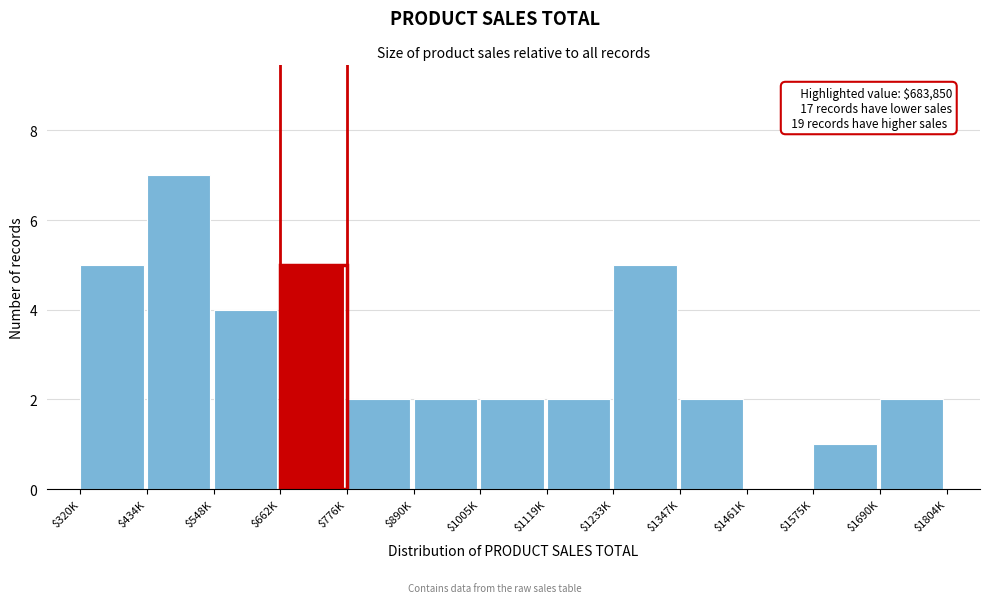

True or false: the data shows -4 at $1461K.

False